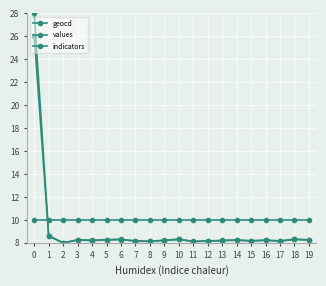

Which series changed the most between 1 and 17?

values